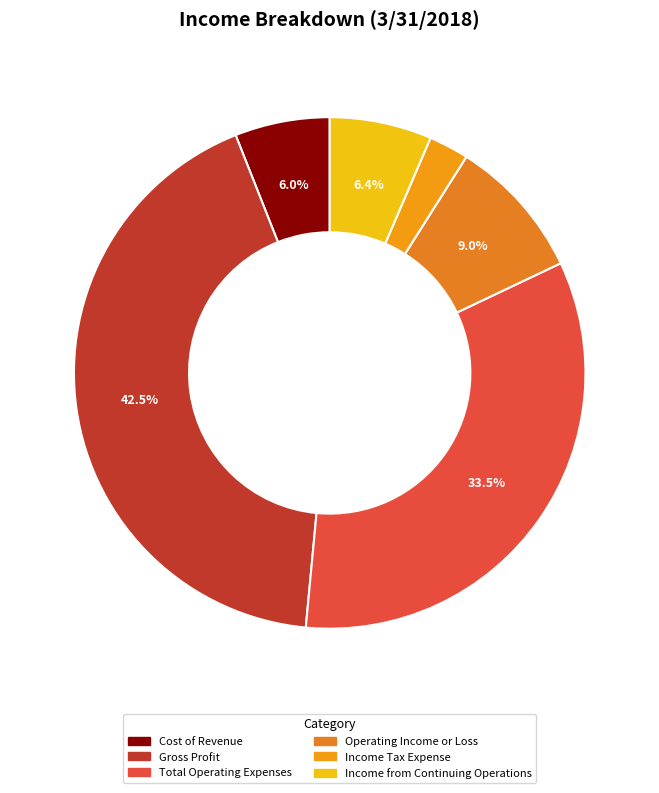

Which slice is the smallest?

Income Tax Expense